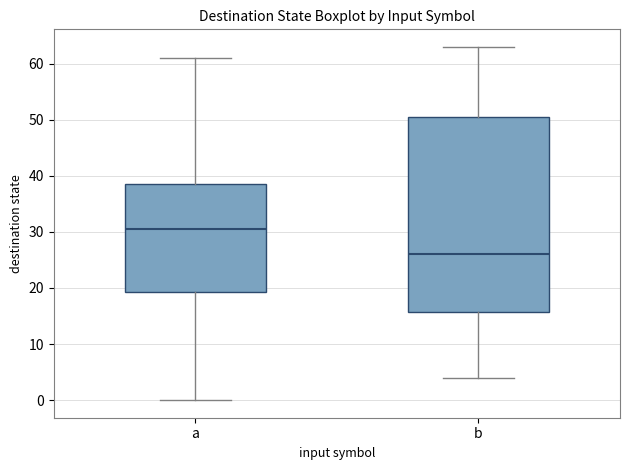

Which box has the highest median line?

a